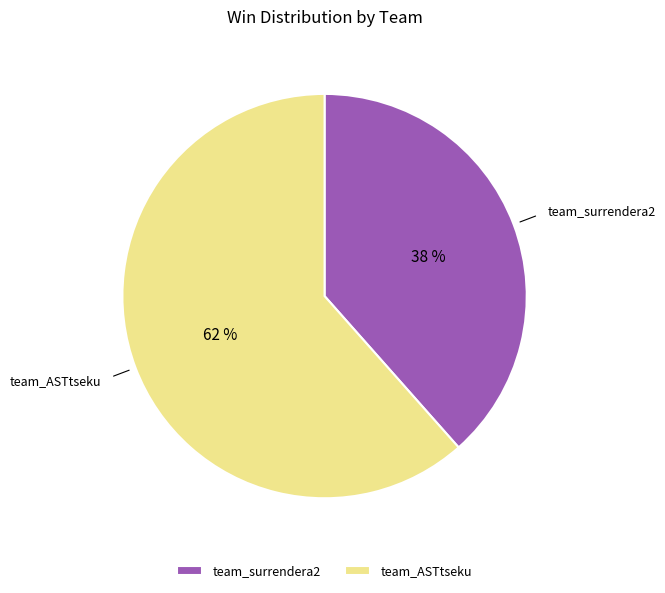

To the nearest percent, what percentage of the pie is team_ASTtseku?

62%